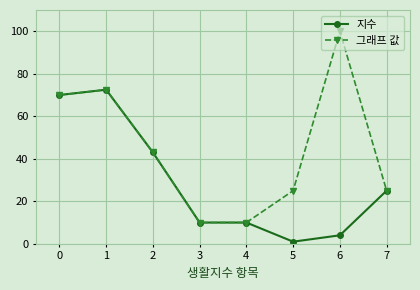

What are all the series names shown in the legend?

지수, 그래프 값